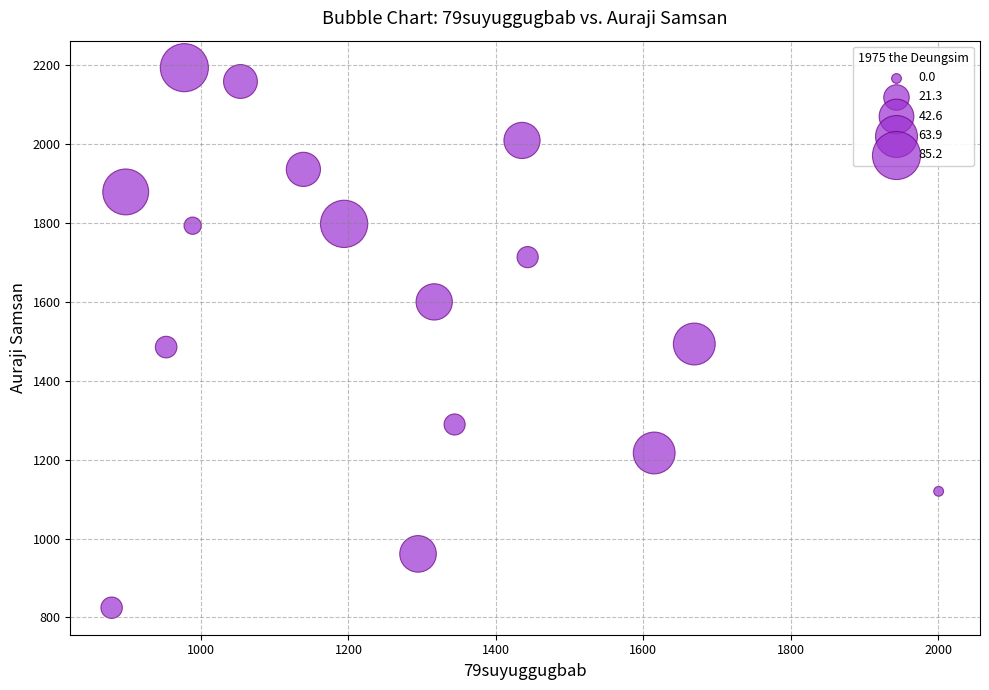

What is the range of X values (max minus min)?

1121.9